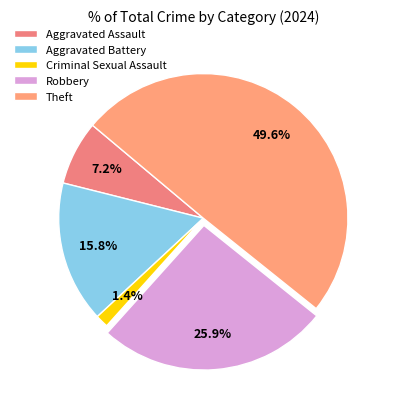

To the nearest percent, what percentage of the pie is Criminal Sexual Assault?

1%